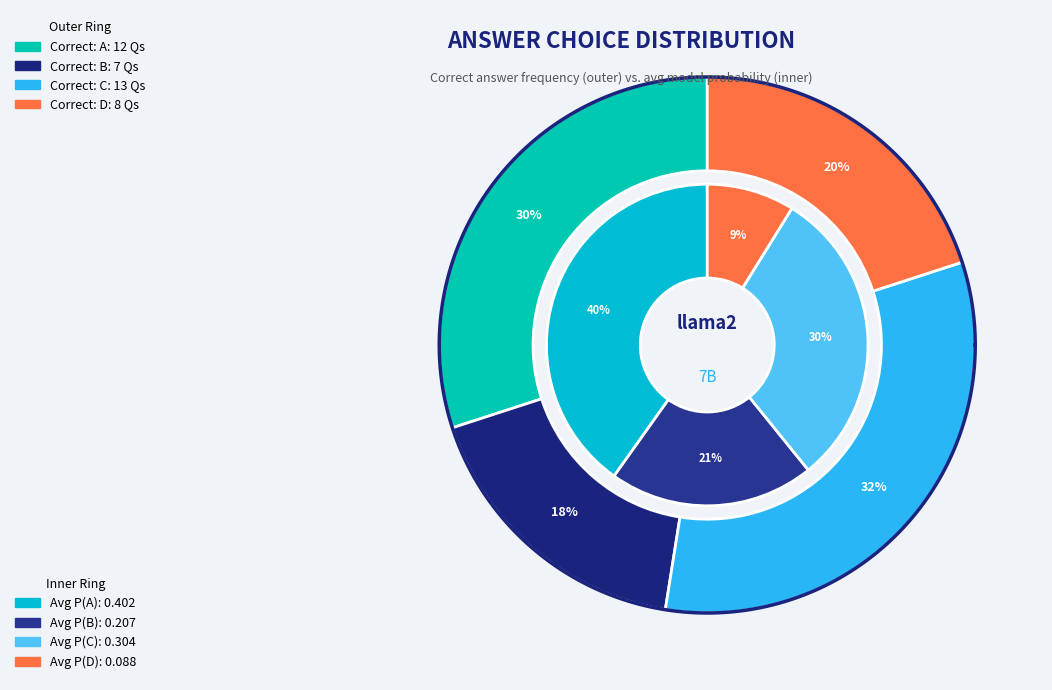

What is the largest slice in the pie chart?

C